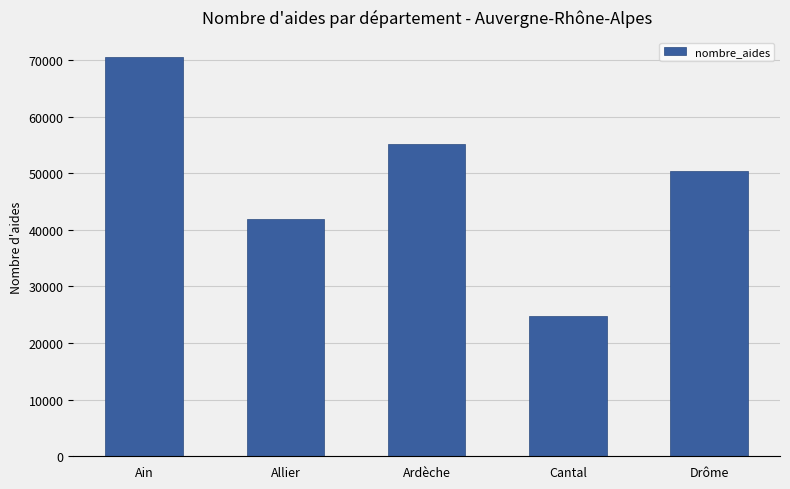

How many data points are less than 50296?

2